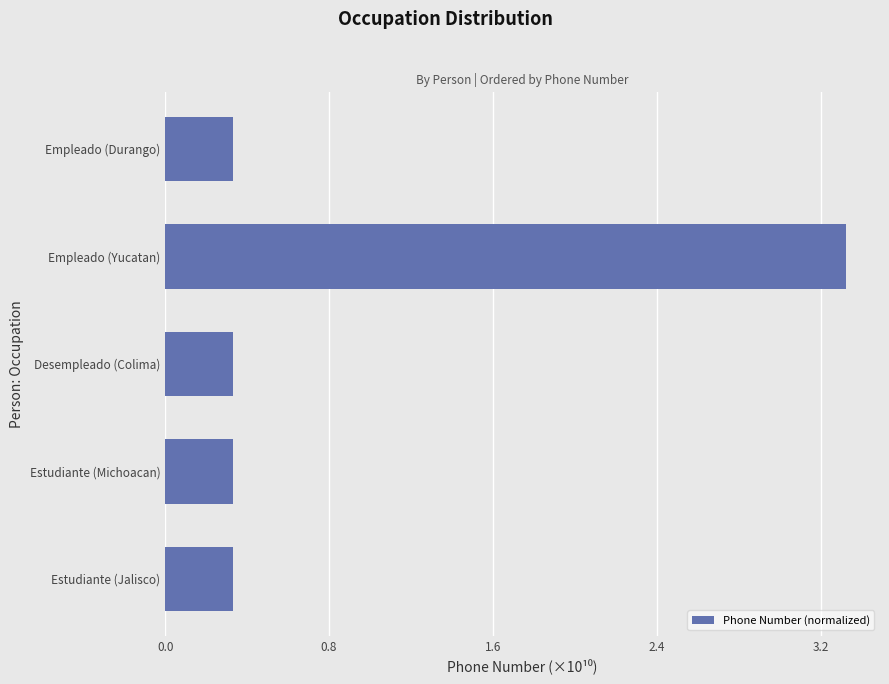

What is the sum of the values at Empleado (Yucatan) and Empleado (Durango)?

3.7